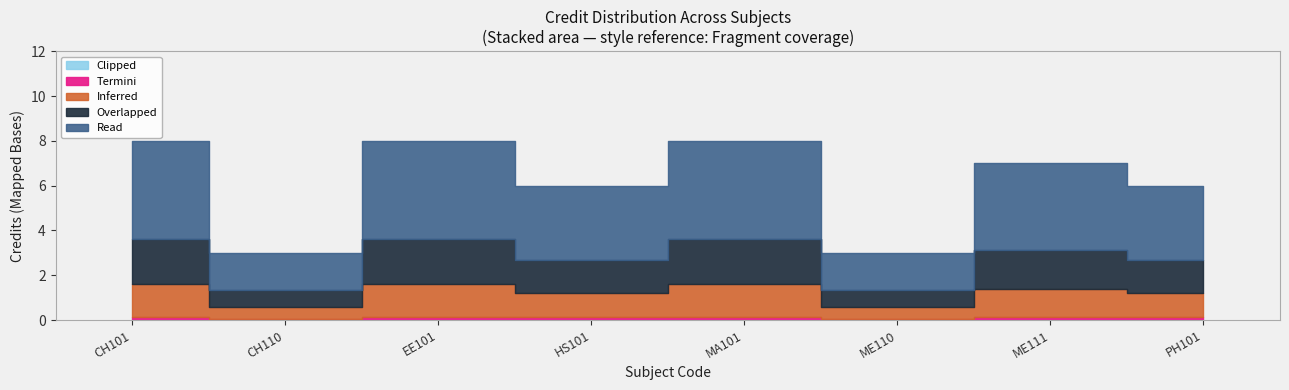

How many values are below 7?

4